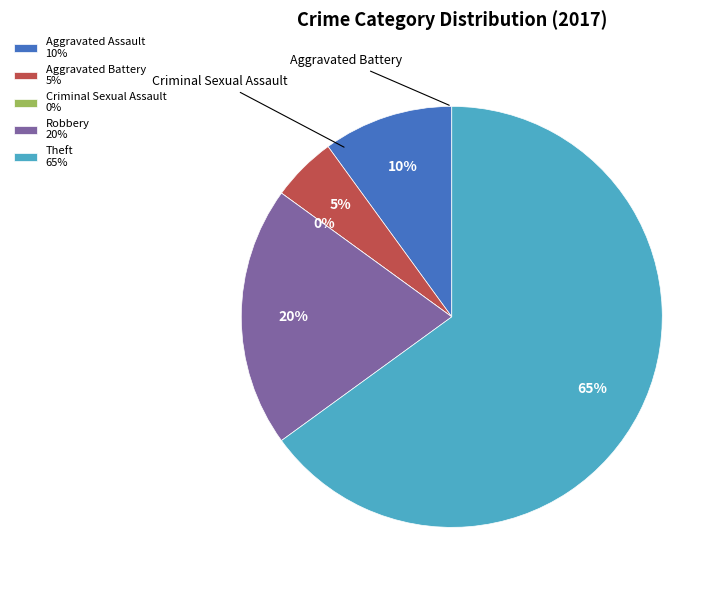

To the nearest percent, what portion does Aggravated Battery represent?

5%